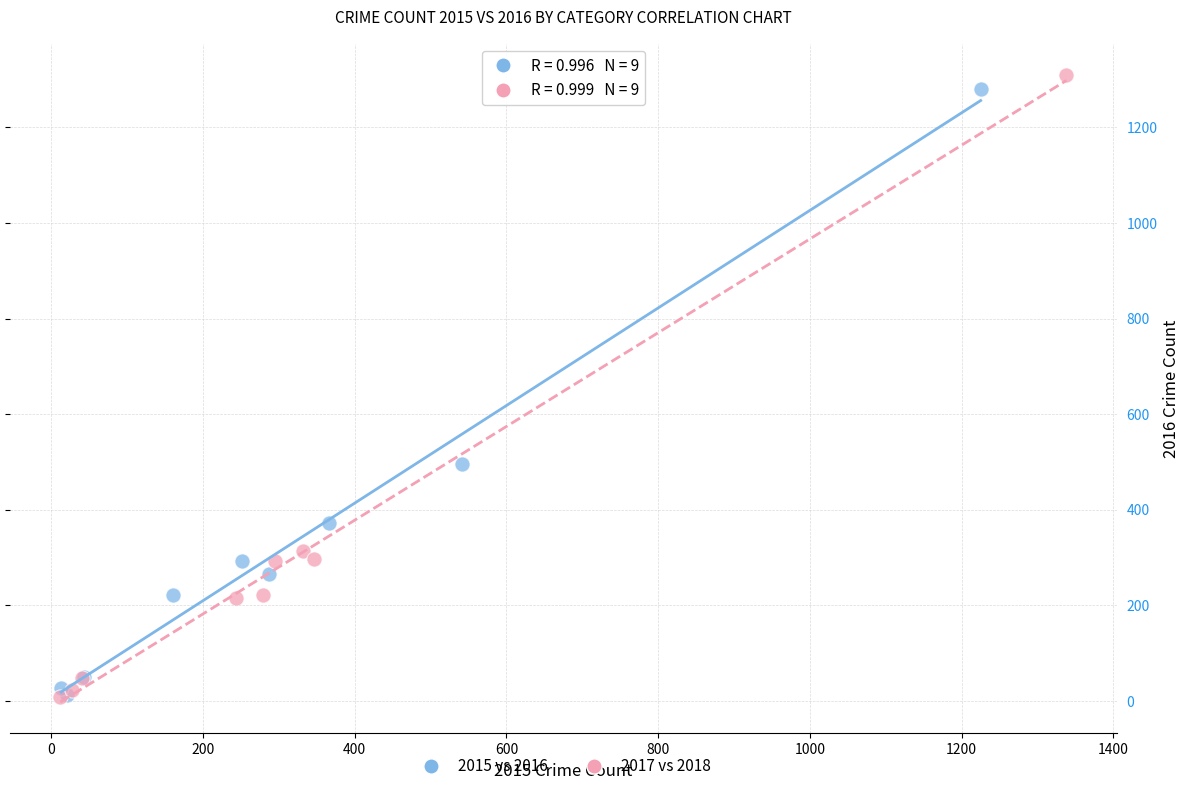

Which series has the widest spread of Y values?

2017 vs 2018